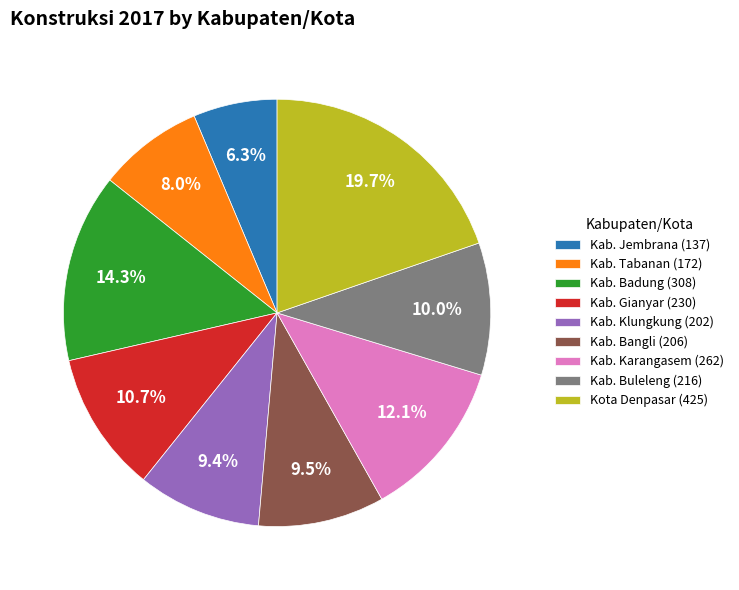

Between Kab. Gianyar and Kab. Badung, which is larger?

Kab. Badung